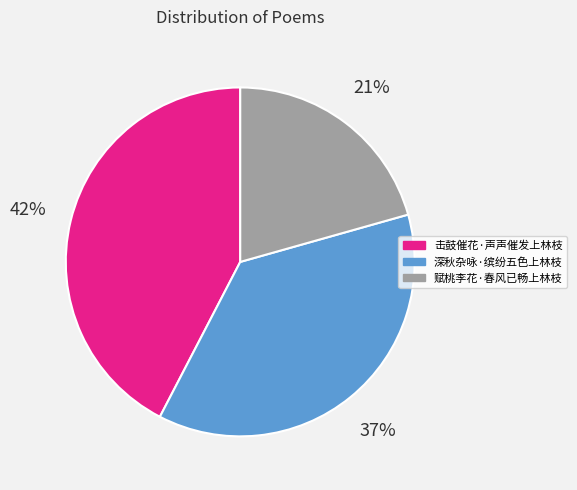

What is the smallest slice in the pie chart?

赋桃李花·春风已畅上林枝